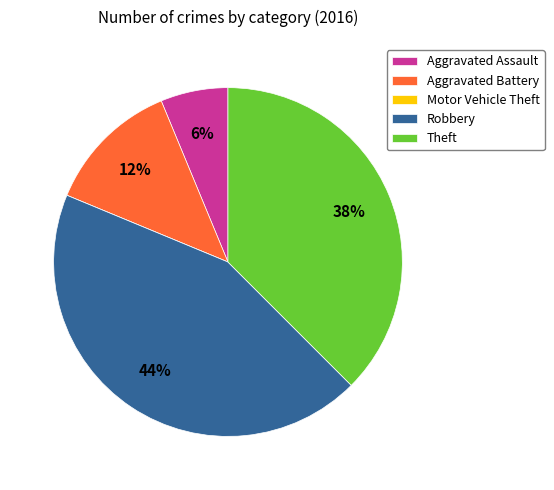

Which has a higher value, Aggravated Assault or Robbery?

Robbery